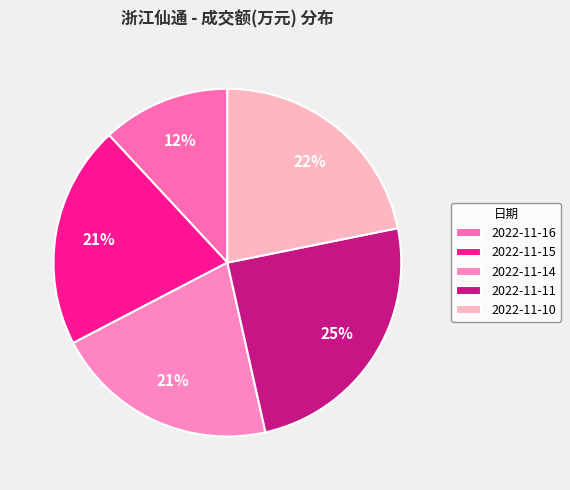

True or false: 2022-11-15 accounts for 26% of the total.

False